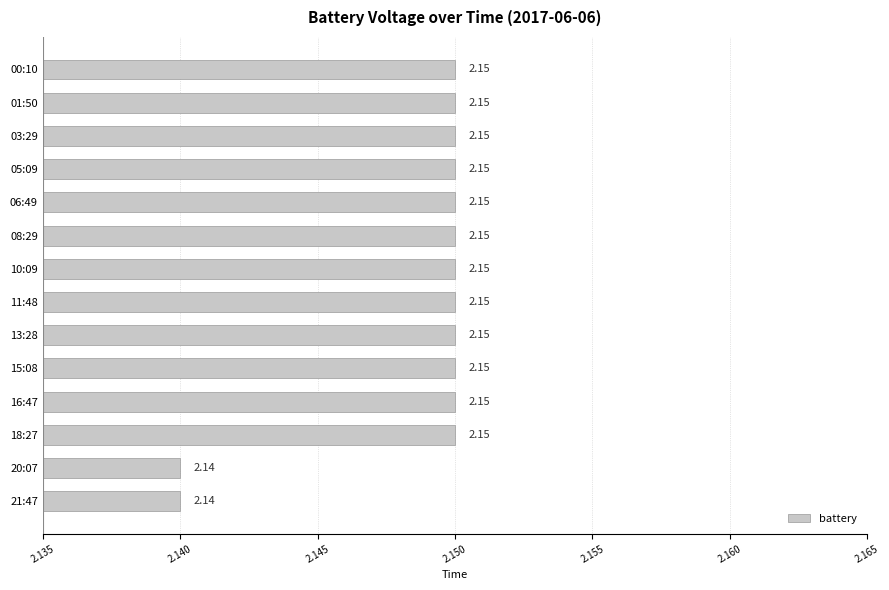

What is the ratio of the value at 00:10 to the value at 16:47?

1.0